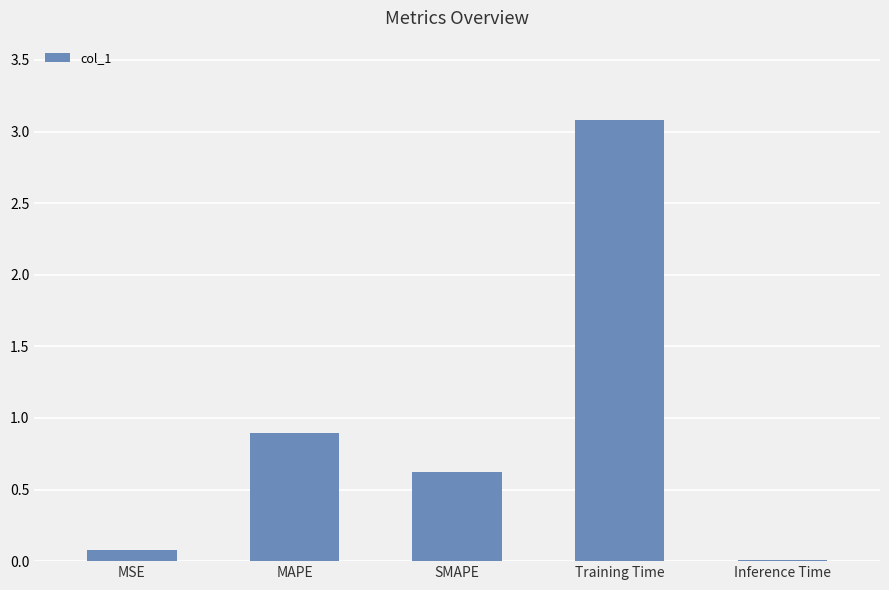

Is it true that the value at Training Time is 3.1?

True